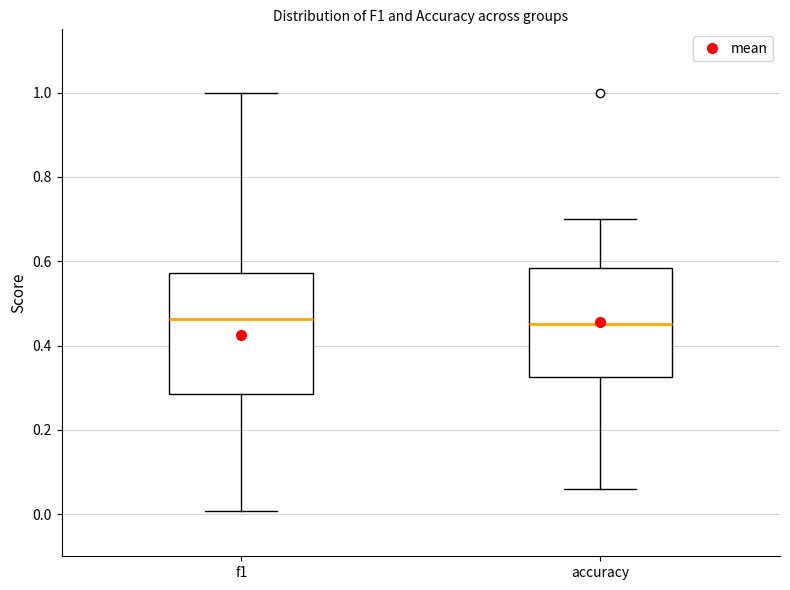

Reading left to right, read every box against the y-axis: the position of its median line, the range the box covers, and the ends of its whiskers. The values are not printed on the chart, so give them approximately, as read against the axis.

f1: median 0.46, box 0.28 to 0.58, whiskers 0.00 to 1.00
accuracy: median 0.46, box 0.32 to 0.58, whiskers 0.06 to 0.70